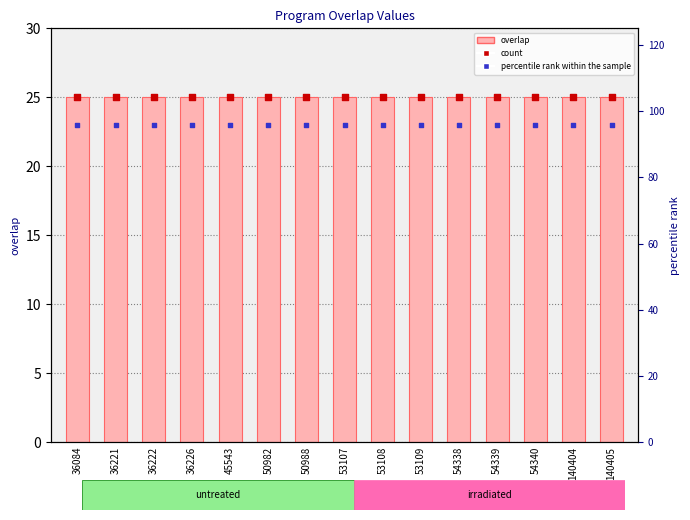

Which series has the largest total across all categories?

overlap